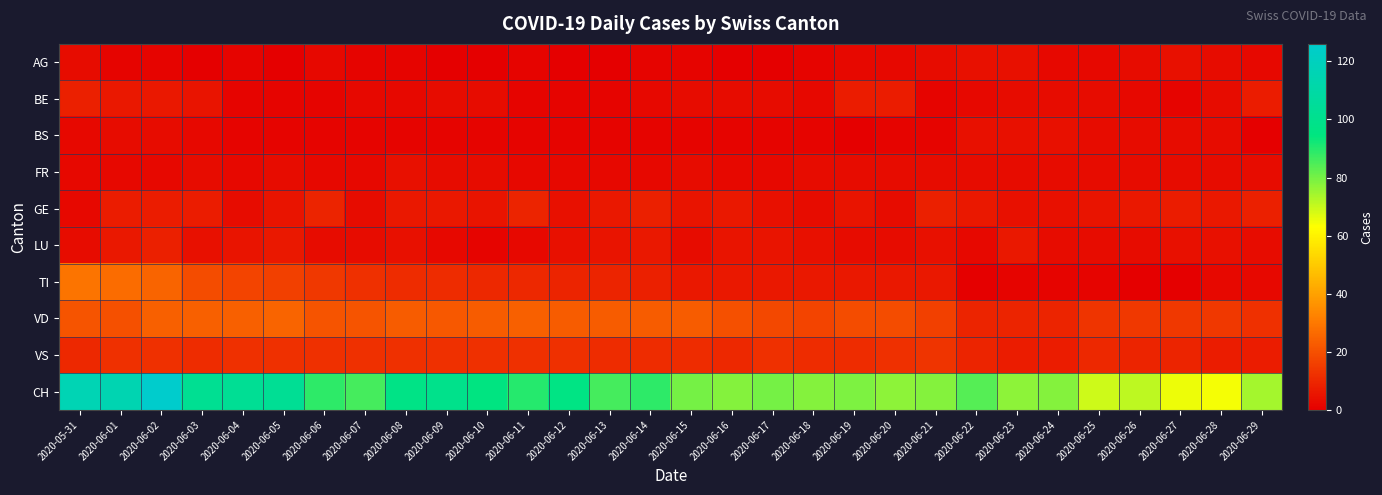

How many series are shown in this chart?

10